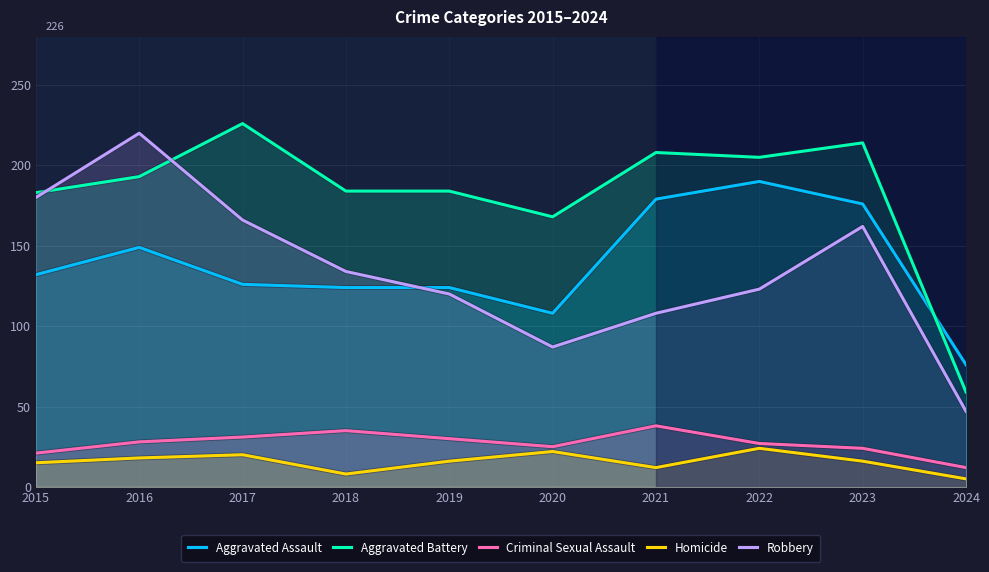

List the series in order of their peak value, lowest first.

Homicide, Criminal Sexual Assault, Aggravated Assault, Robbery, Aggravated Battery